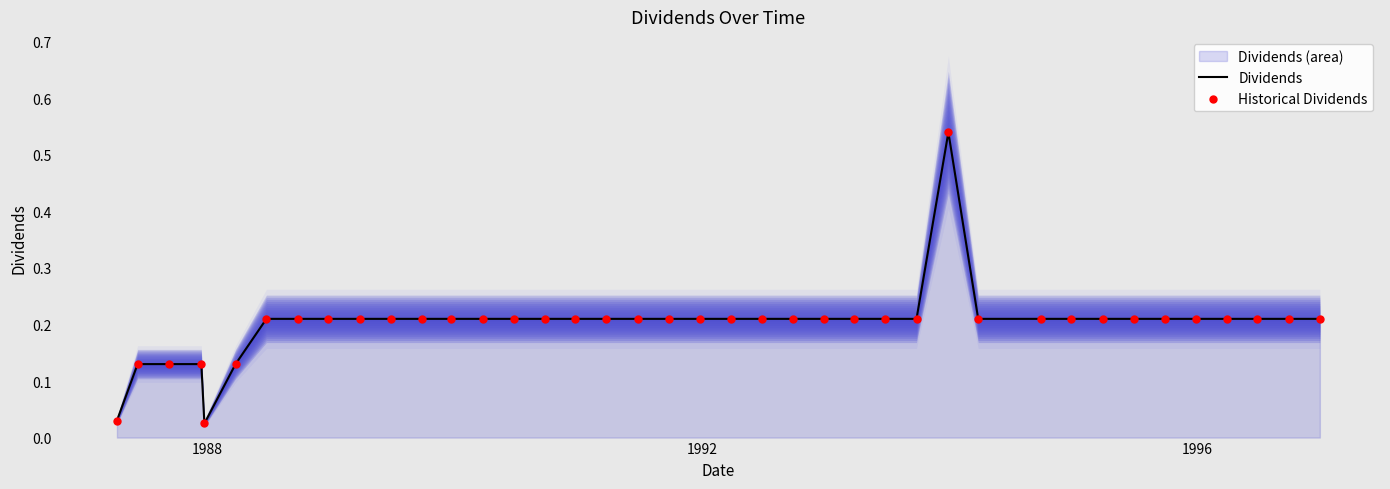

Is the value of Dividends at 29 greater than the value of Historical Dividends at 29?

No